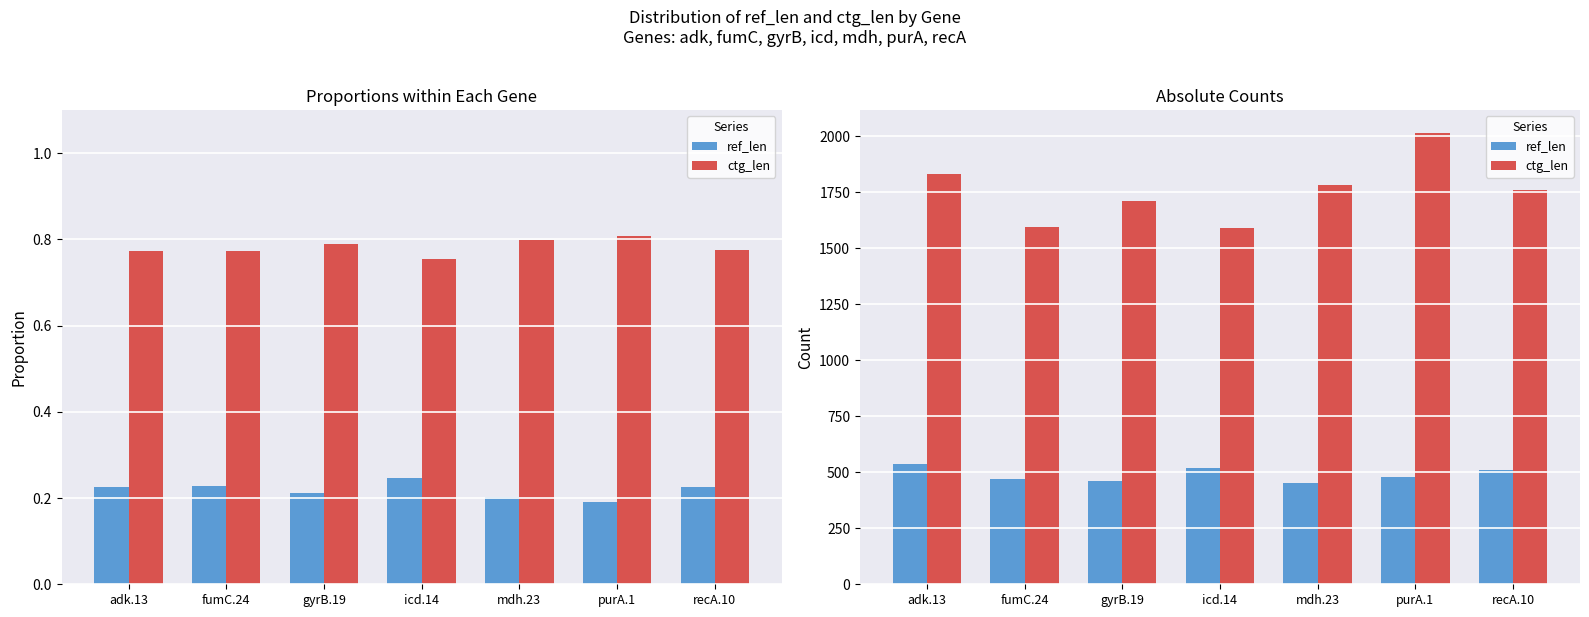

At which label is ctg_len closest to 1804?

mdh.23